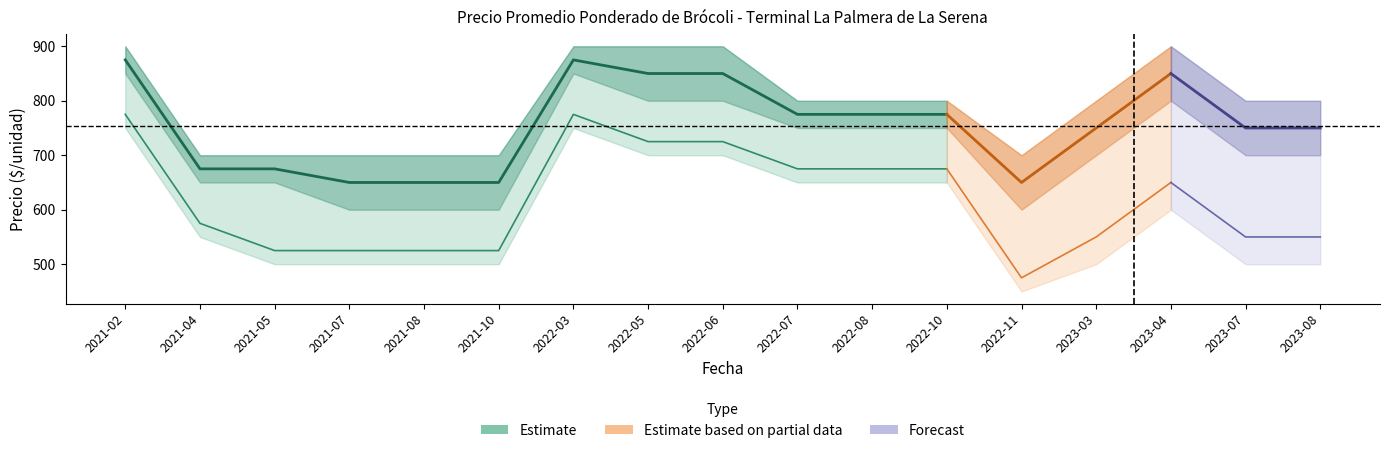

True or false: Precio promedio Segunda has more than 1 points higher than both neighbors.

True